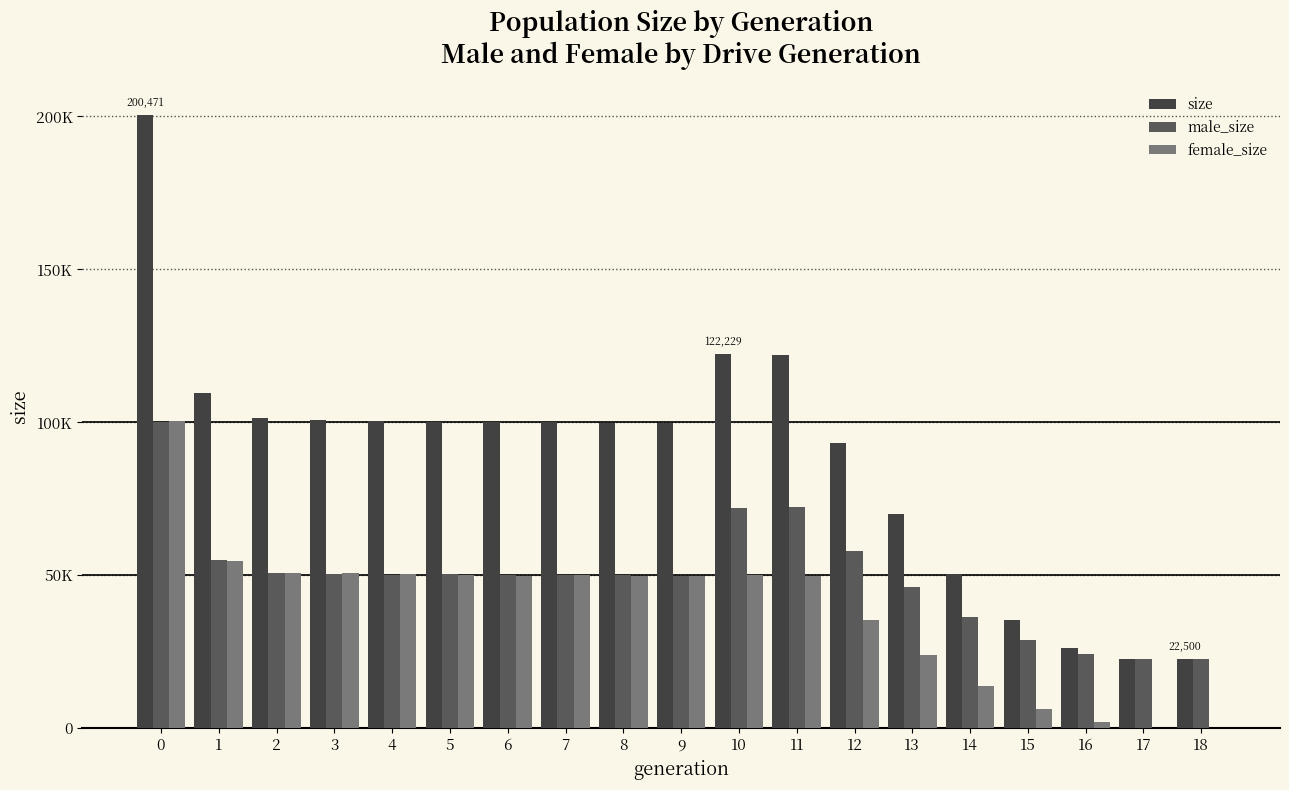

True or false: size has a value of 99735 at 8.

True